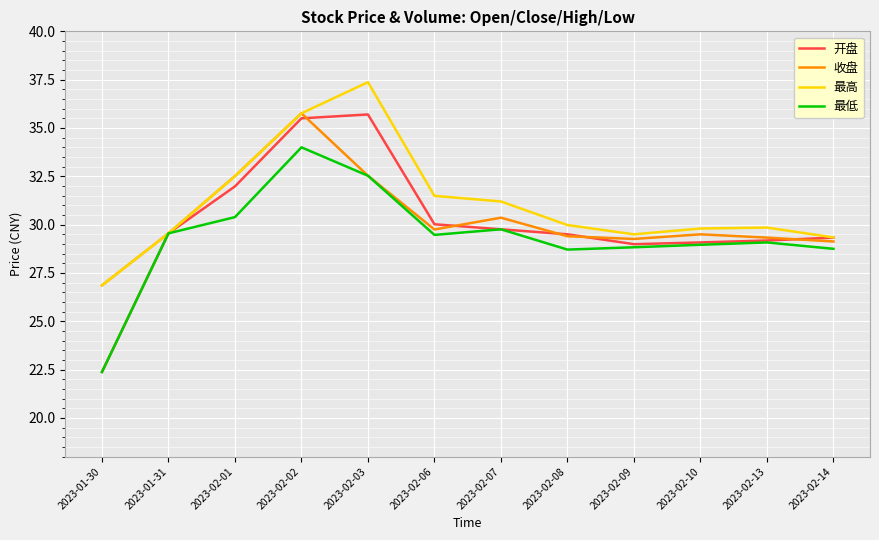

At which category does the chart reach its minimum across all series?

2023-01-30